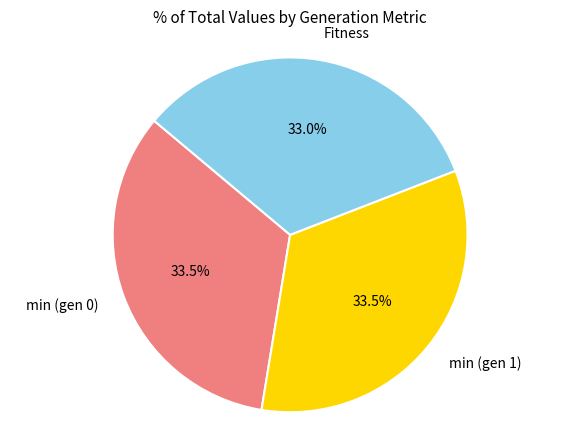

Combined, what portion of the pie is Fitness and min (gen 0)?

66.5%